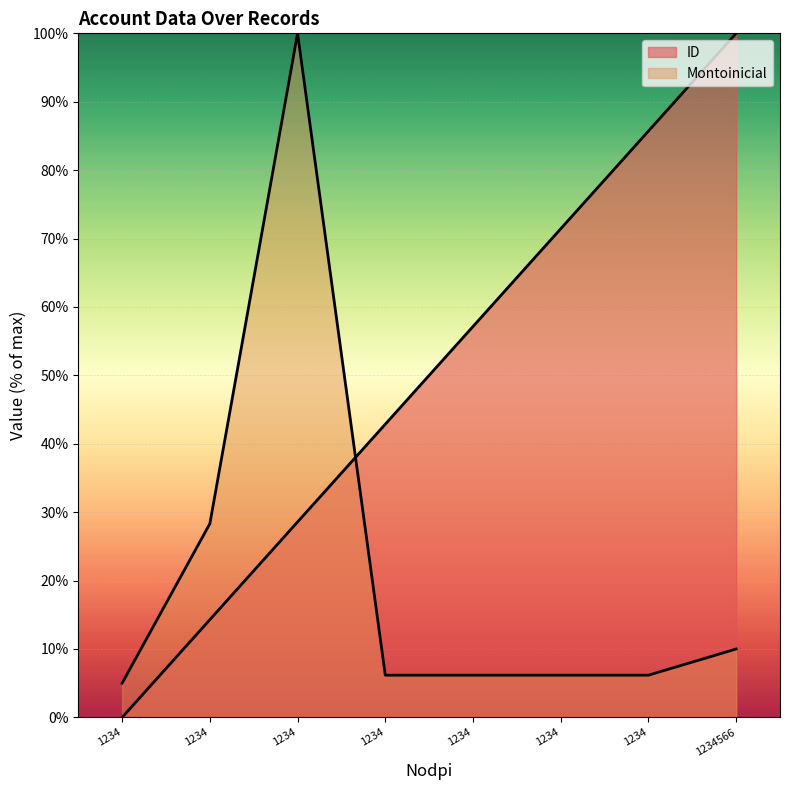

How many lines are shown in the chart?

2